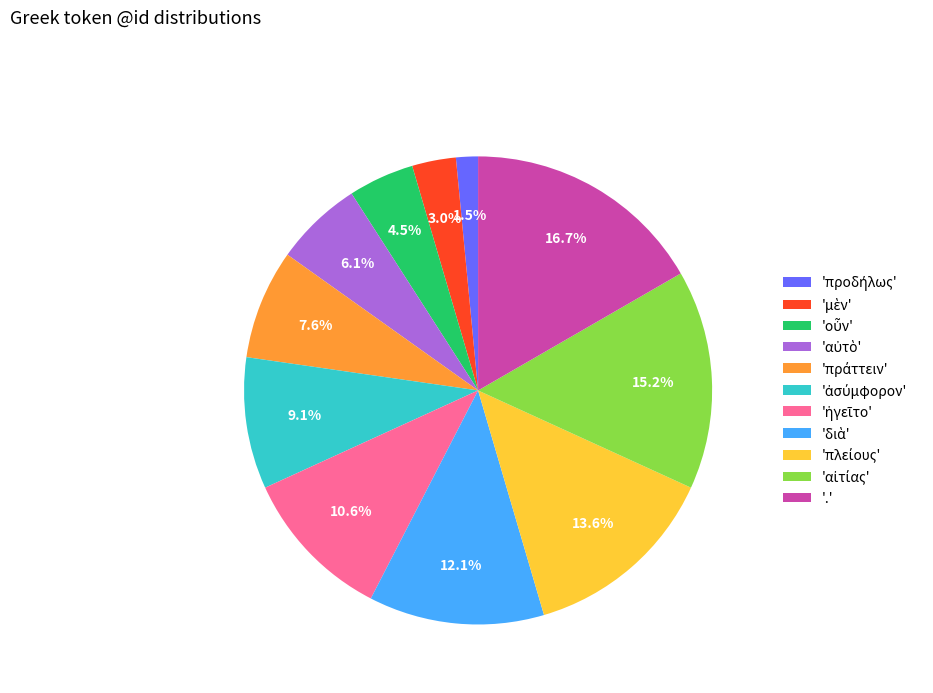

What percentage is NOT represented by '.'?

83.3%